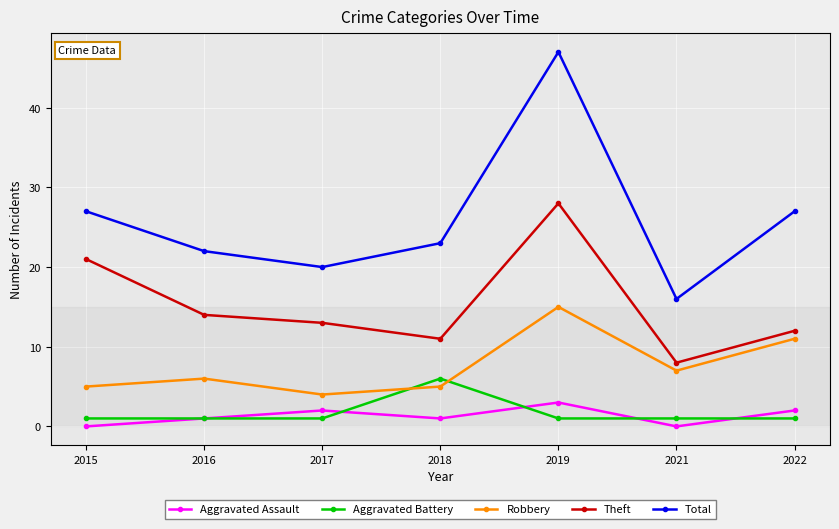

What is the sum of the Robbery values at 2017 and 2019?

19